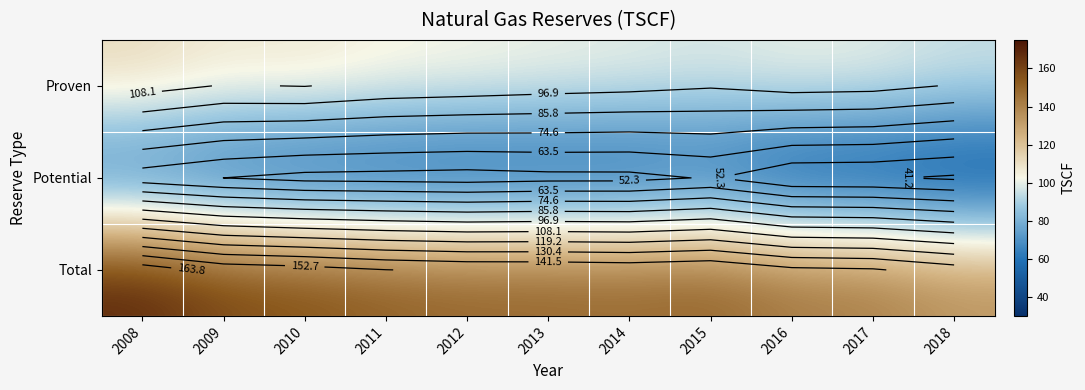

Read the Proven value at 2014.

100.3